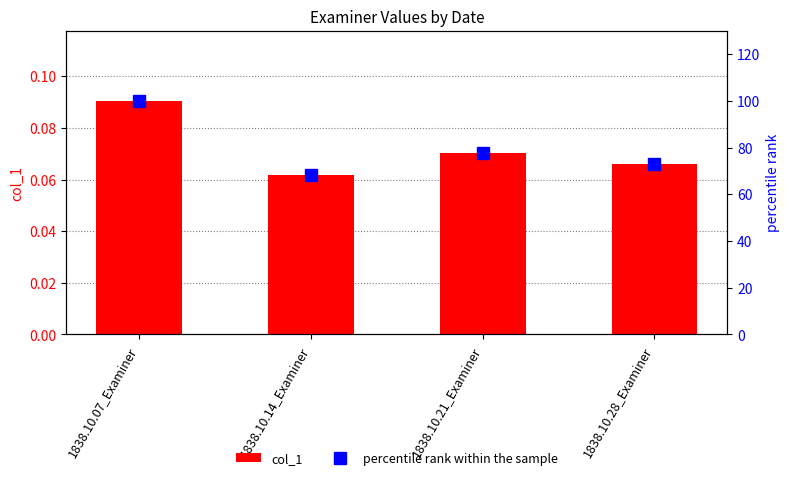

What is the label of the 3rd bar from the left?

1838.10.21_Examiner